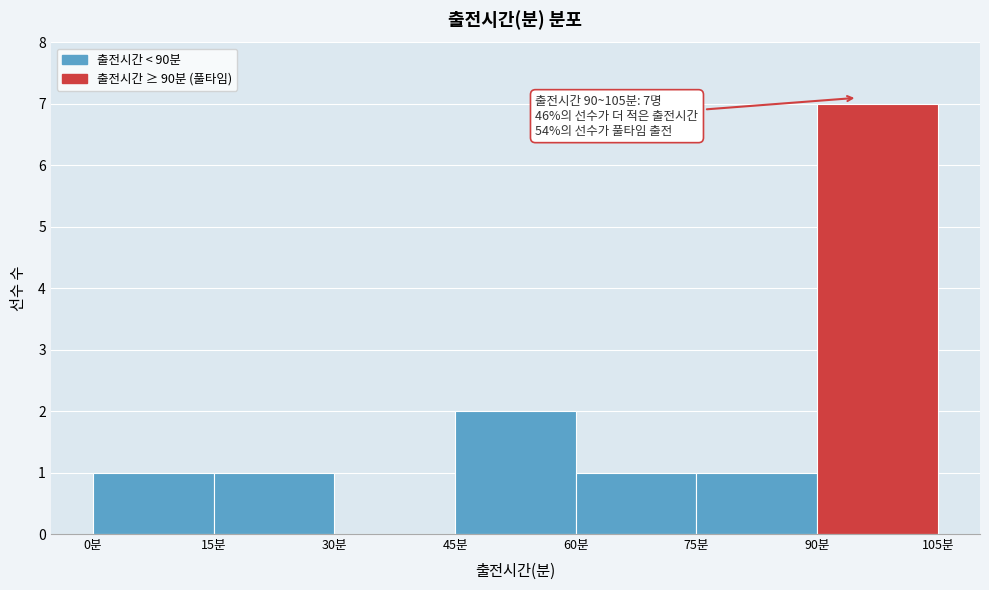

Which range on the x-axis has the tallest bar?

90 to 105